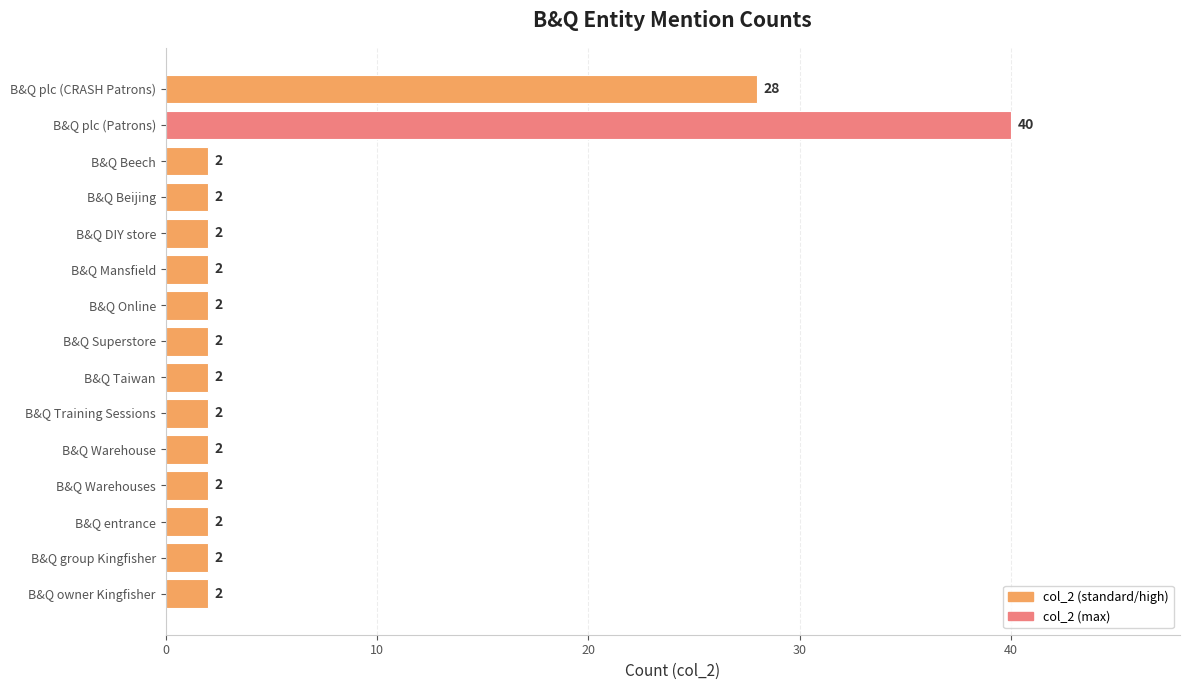

What is the minimum value shown in the chart?

2